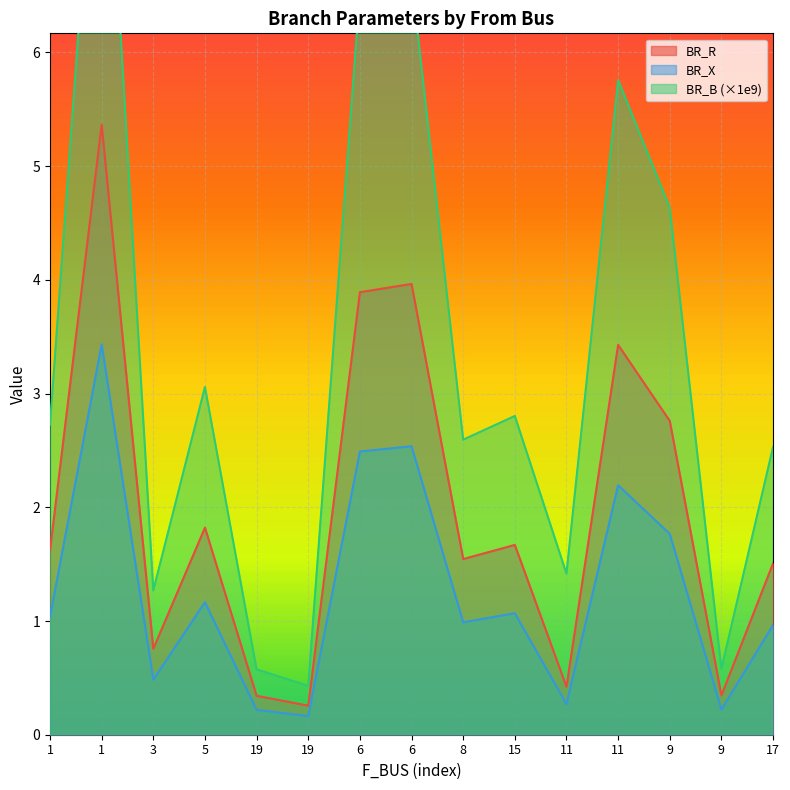

What is the greatest value displayed?

9.0